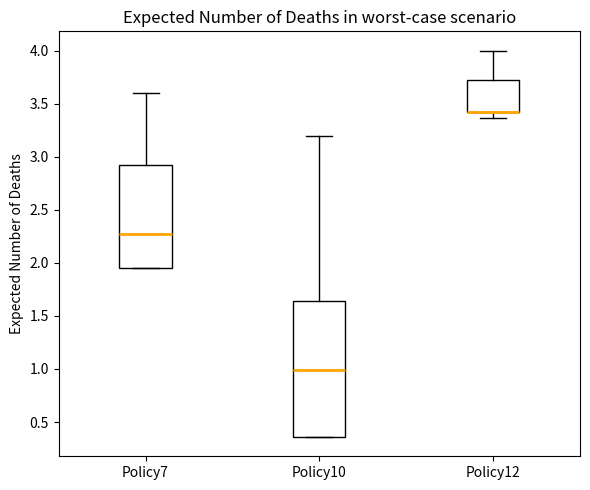

Reading left to right, read every box against the y-axis: the position of its median line, the range the box covers, and the ends of its whiskers. The values are not printed on the chart, so give them approximately, as read against the axis.

Policy7: median 2.25, box 1.95 to 2.90, whiskers 1.95 to 3.60
Policy10: median 1.00, box 0.35 to 1.65, whiskers 0.35 to 3.20
Policy12: median 3.40 (drawn on the box's lower edge), box 3.40 to 3.70, whiskers 3.35 to 4.00